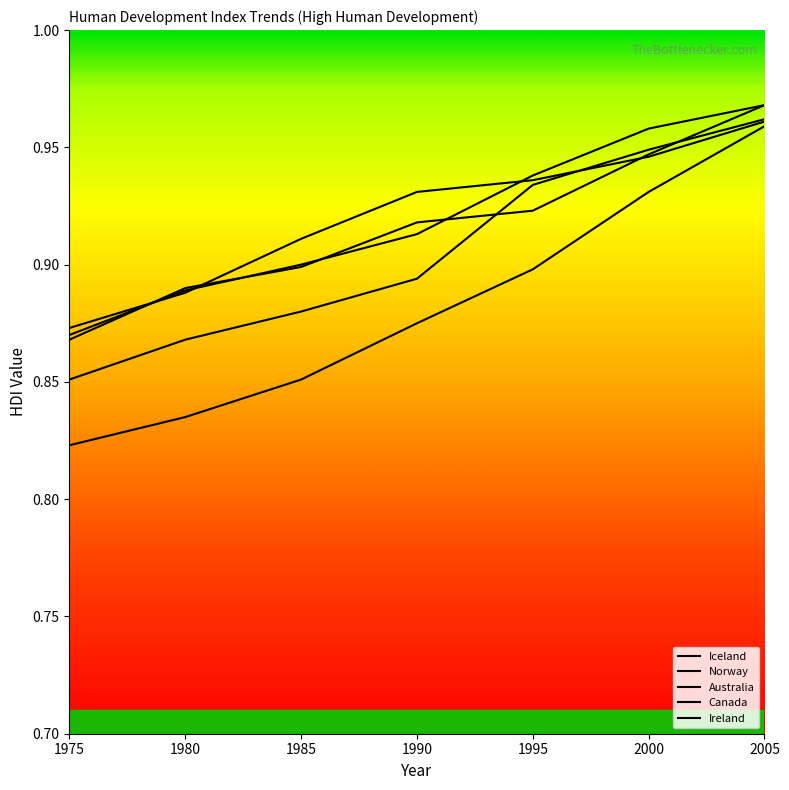

Reading left to right, transcribe all the data shown in this chart.

Iceland: 0.9	0.9	0.9	0.9	0.9	0.9	1.0
Norway: 0.9	0.9	0.9	0.9	0.9	1.0	1.0
Australia: 0.9	0.9	0.9	0.9	0.9	0.9	1.0
Canada: 0.9	0.9	0.9	0.9	0.9	0.9	1.0
Ireland: 0.8	0.8	0.9	0.9	0.9	0.9	1.0